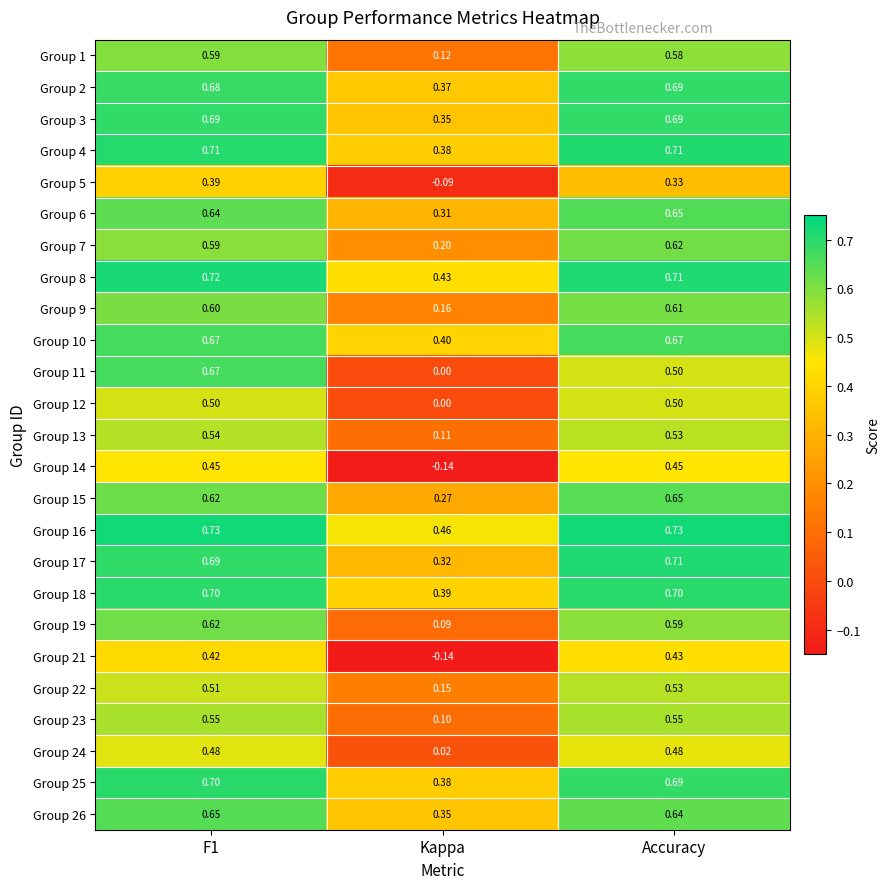

Where is Group 17 nearest to the value 0?

Kappa